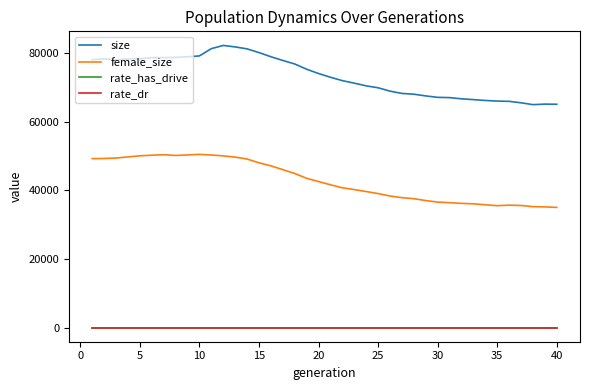

True or false: rate_dr and female_size cross at least once.

False